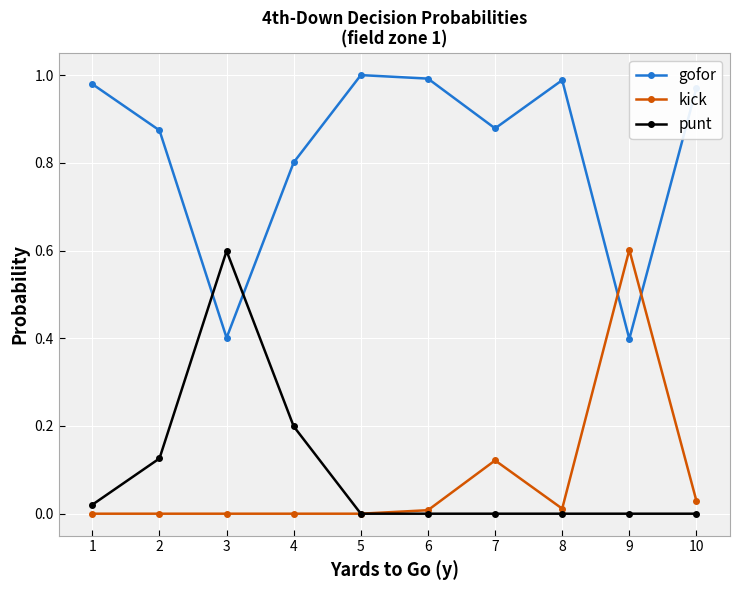

Where is the first local maximum for punt?

3